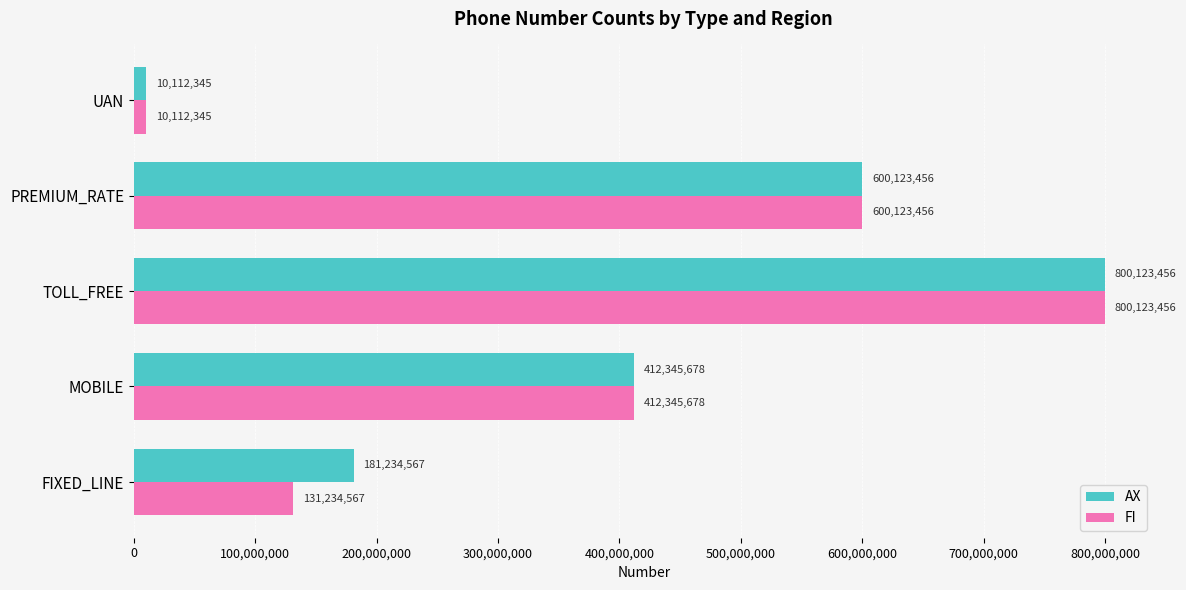

True or false: FI has a value of 480313875 at TOLL_FREE.

False